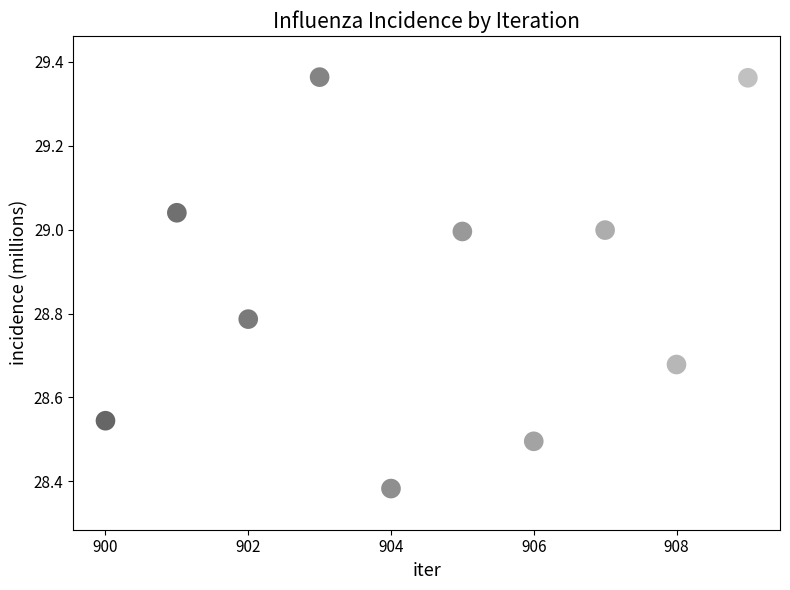

What is the average X value?

904.5